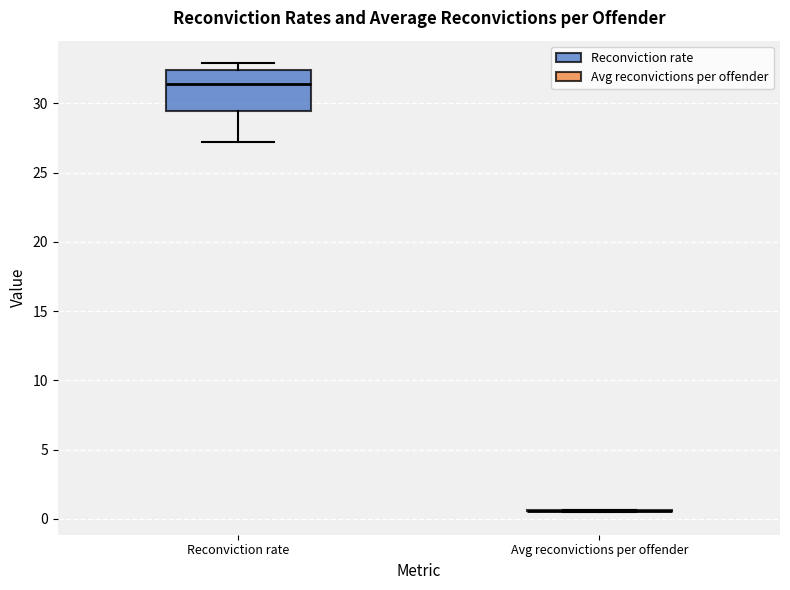

Comparing the boxes themselves (not the whiskers), which one is the tallest?

Reconviction rate